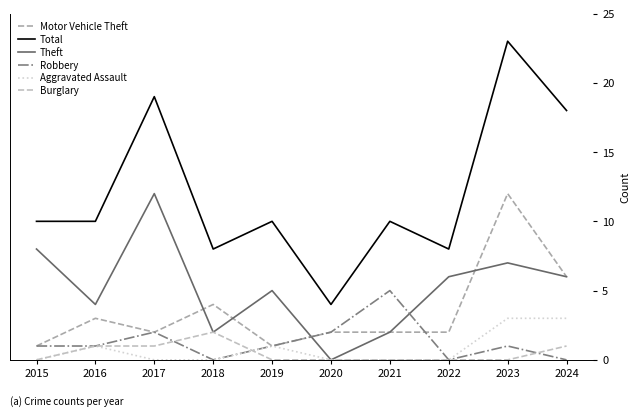

True or false: Robbery has more than 2 interior local peaks.

True